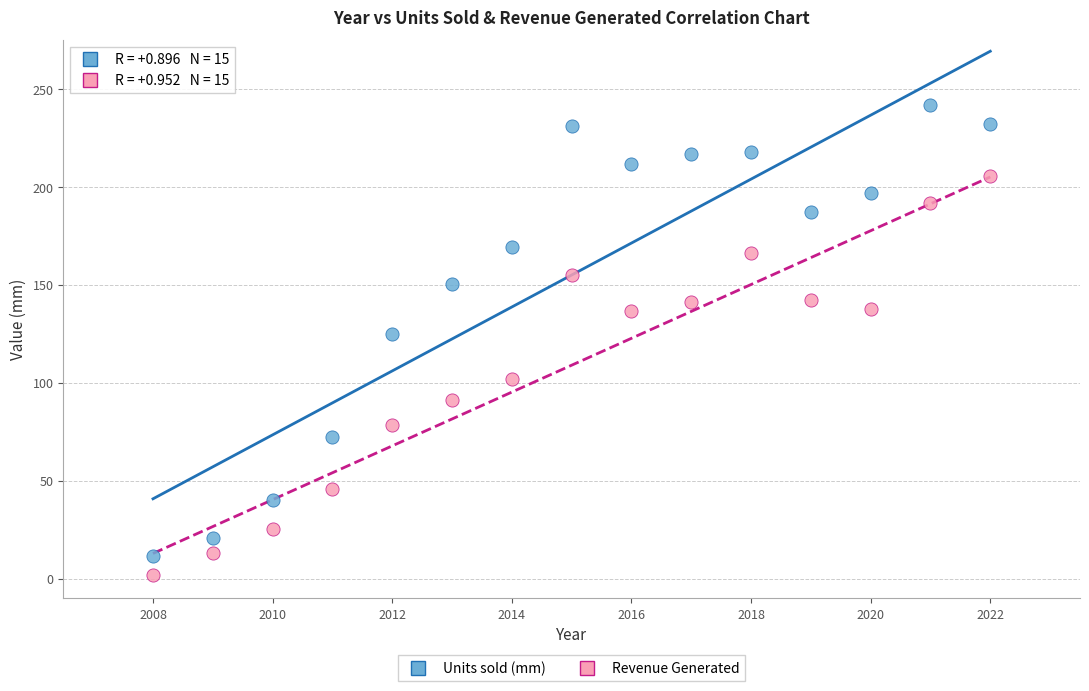

Across all series, what Y value is closest to 121?

125.0